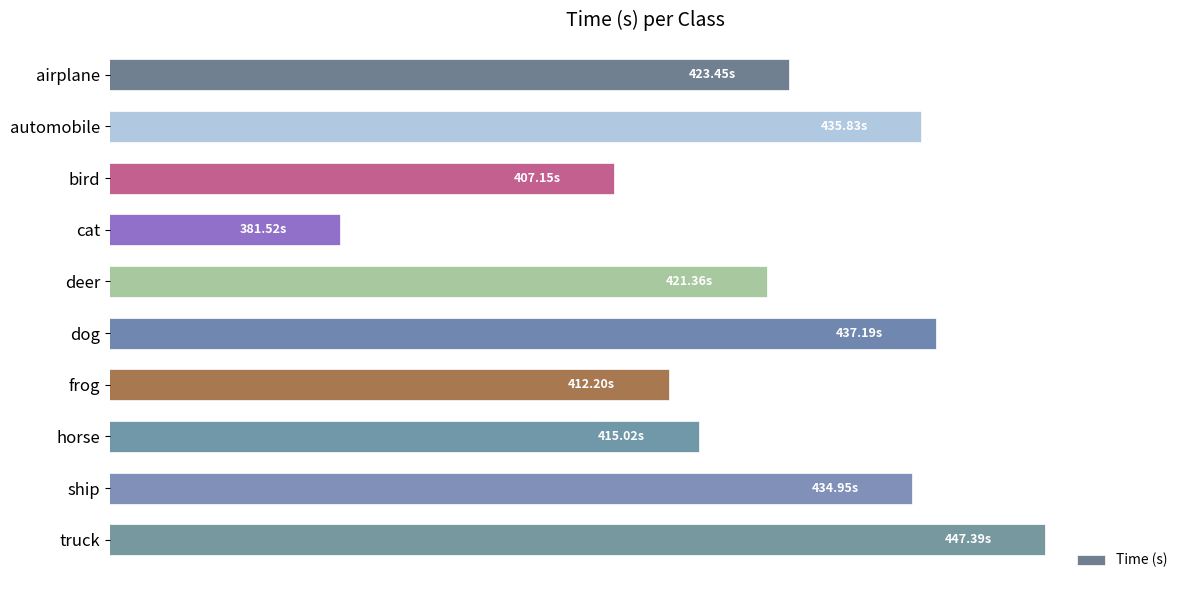

What is the difference between the second highest and second lowest values?

30.0